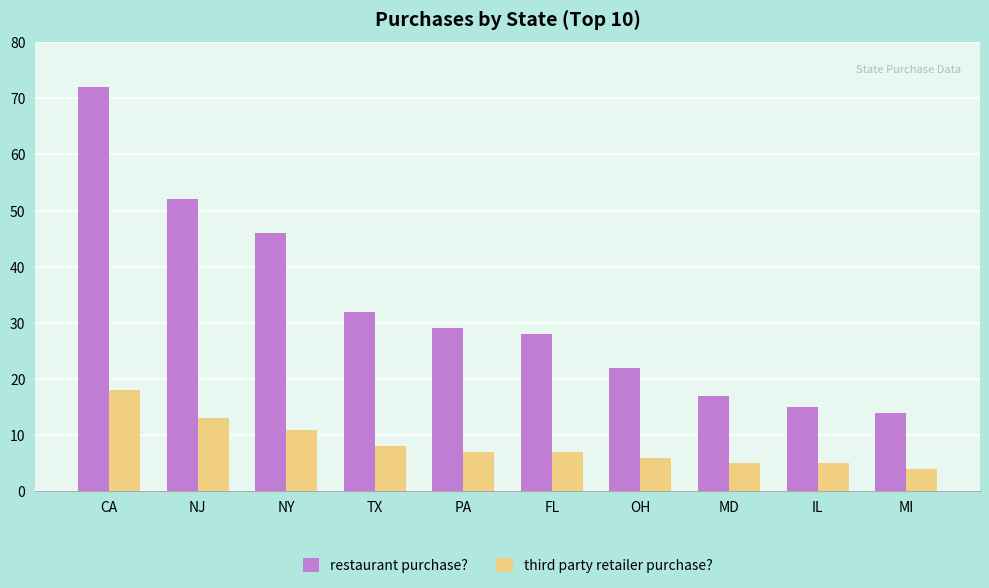

What are all the series names shown in the legend?

restaurant purchase?, third party retailer purchase?